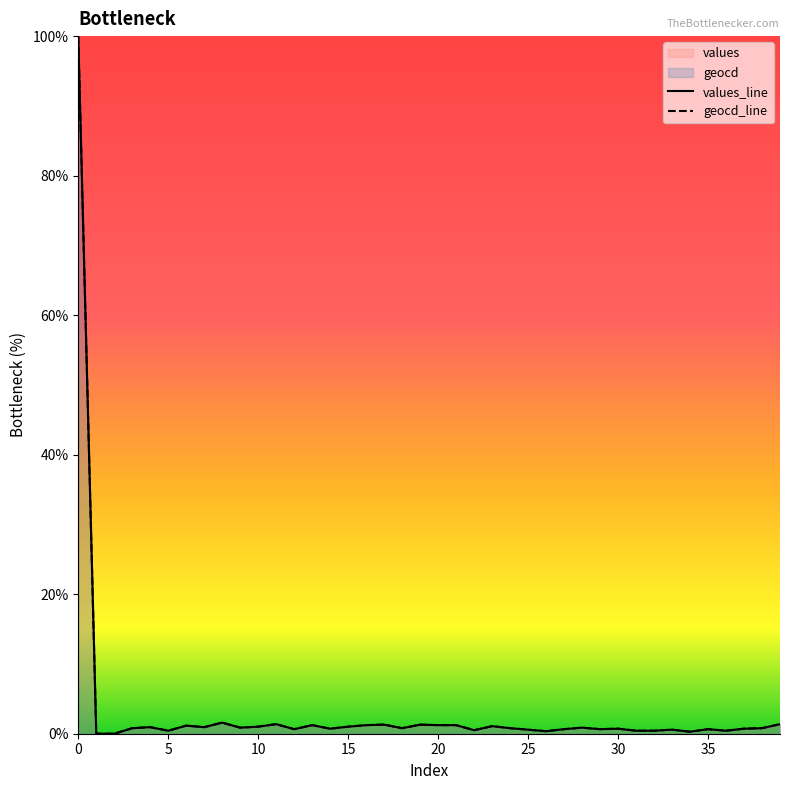

True or false: geocd_line and values_line cross at least once.

False